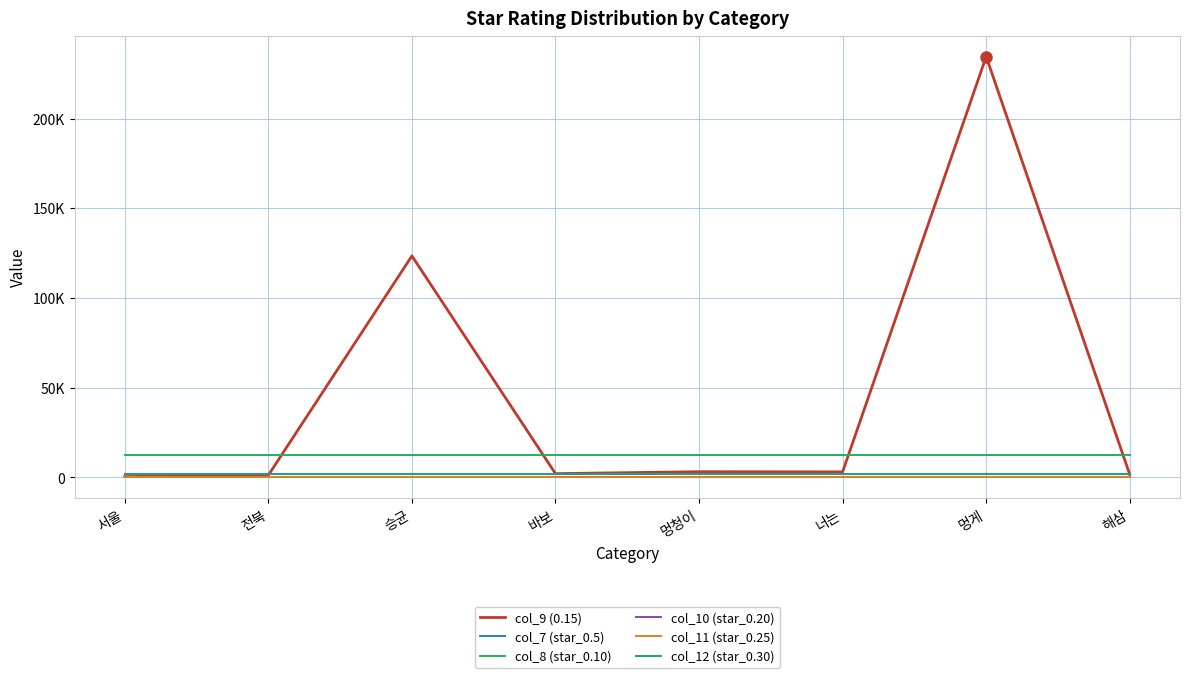

The col_7 (star_0.5) series shows 54 at 멍게. True or false?

True